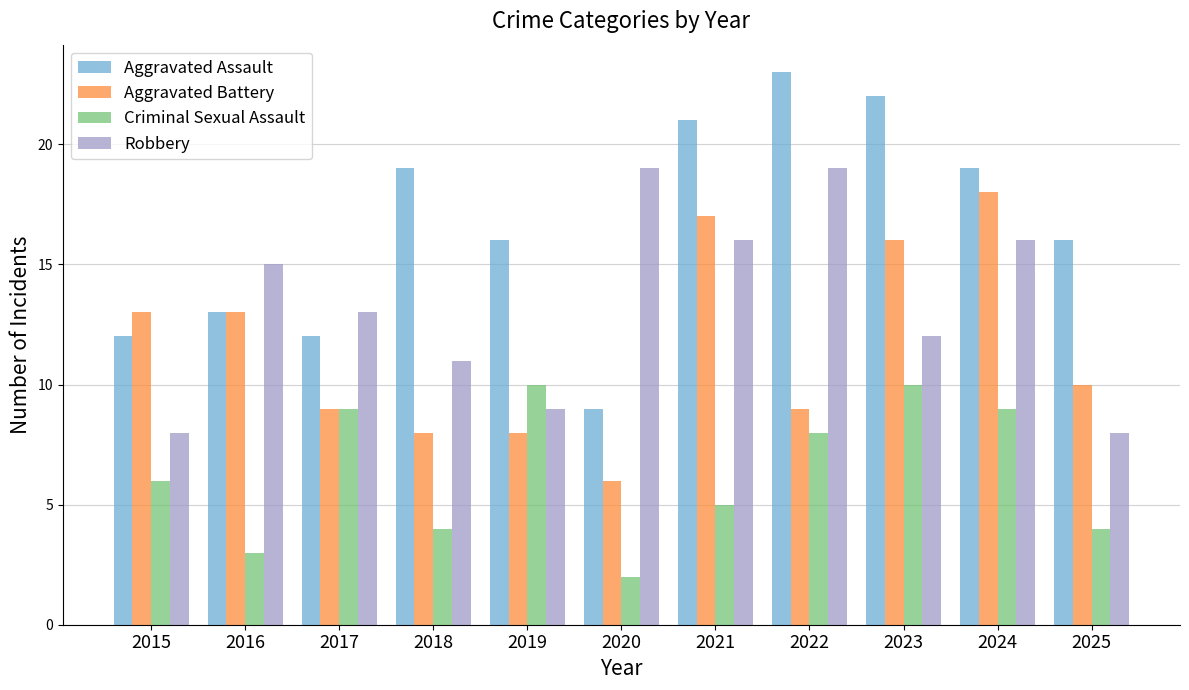

Read the Aggravated Battery value at 2022.

9